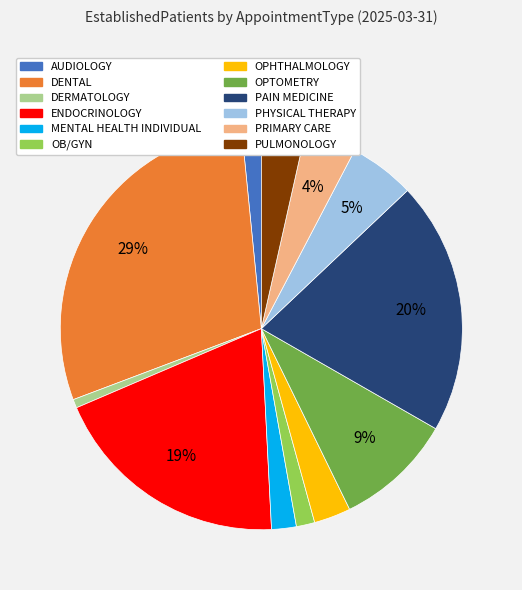

To the nearest percent, what is the average slice percentage?

8%